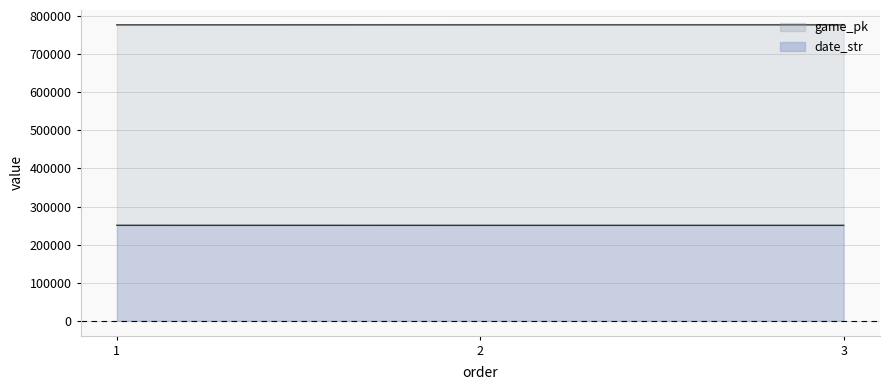

How many lines are shown in the chart?

2